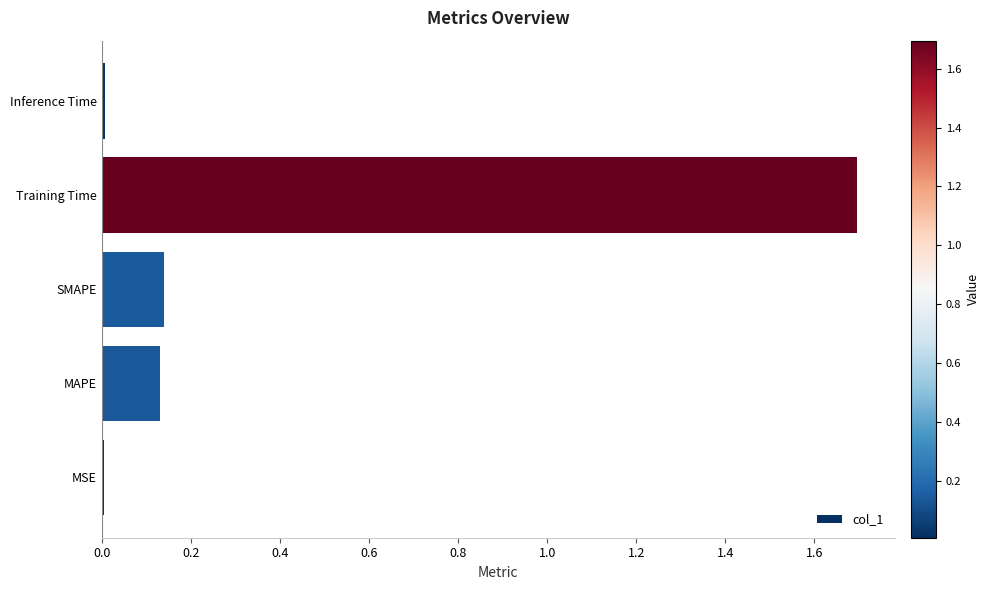

Which has a higher value, Training Time or SMAPE?

Training Time